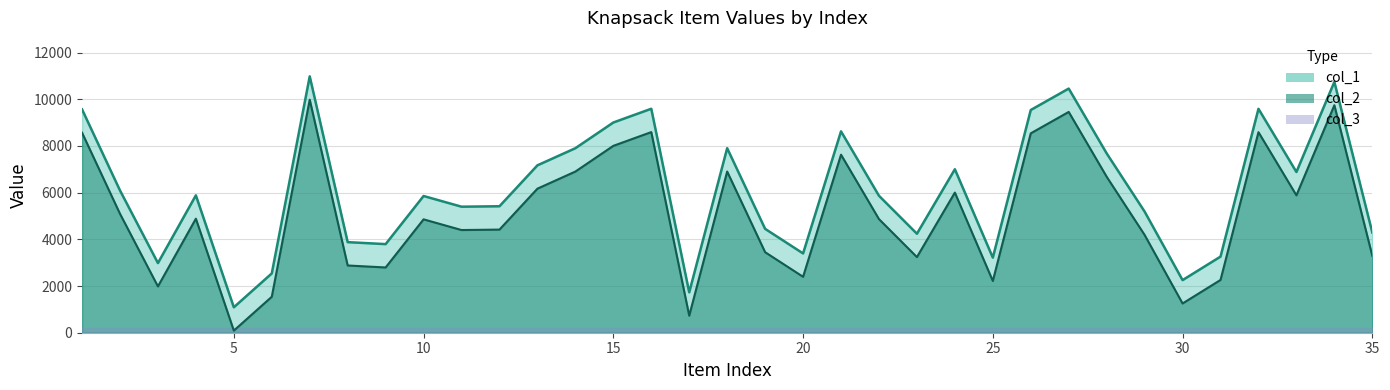

True or false: col_1 and col_2 cross at least once.

False